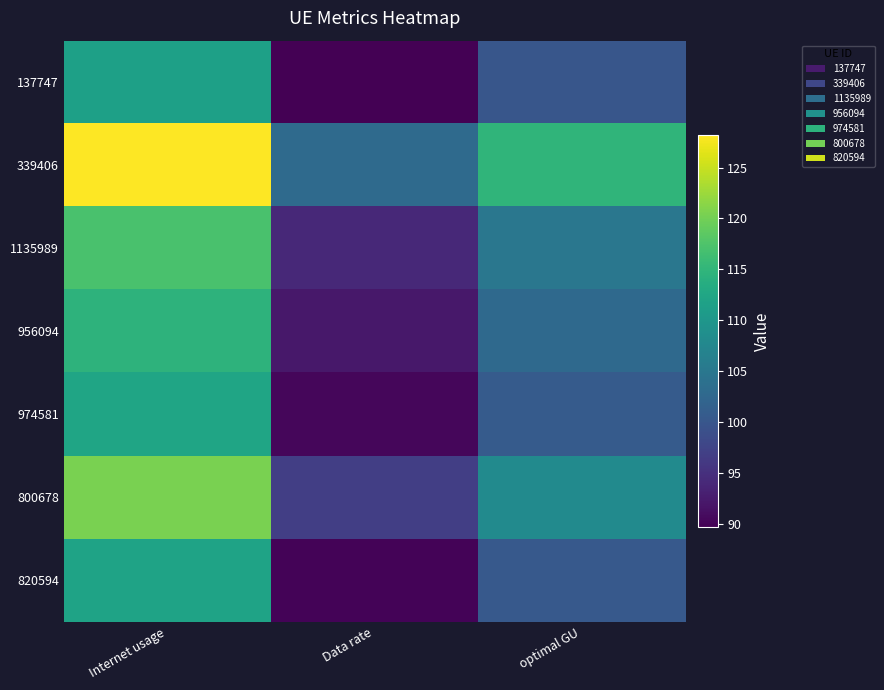

Between Internet usage and optimal GU, which series saw the biggest shift?

339406